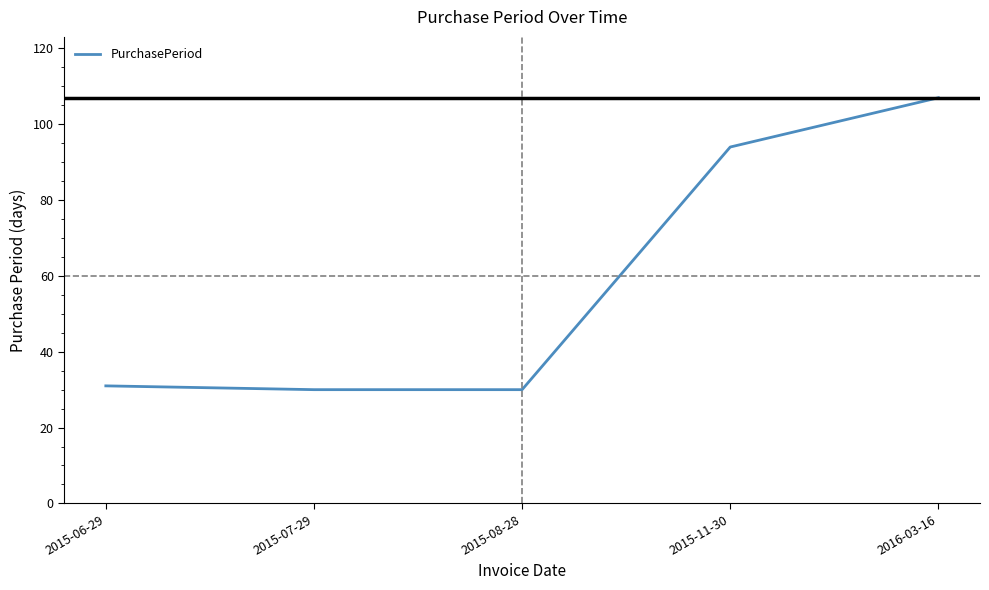

Count the number of data series in this chart.

1